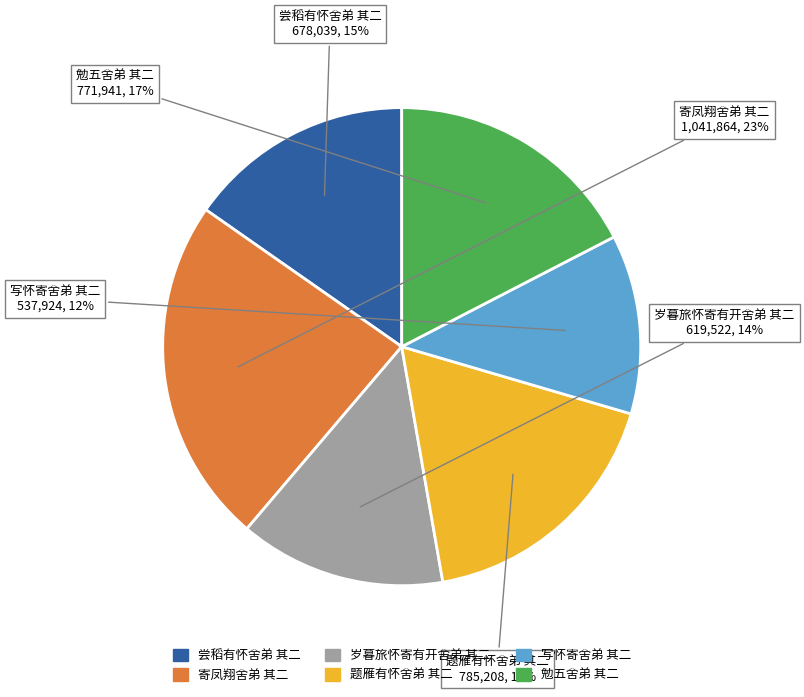

To the nearest percent, what is the difference between the 寄凤翔舍弟 其二 and 勉五舍弟 其二 slice percentages?

6%